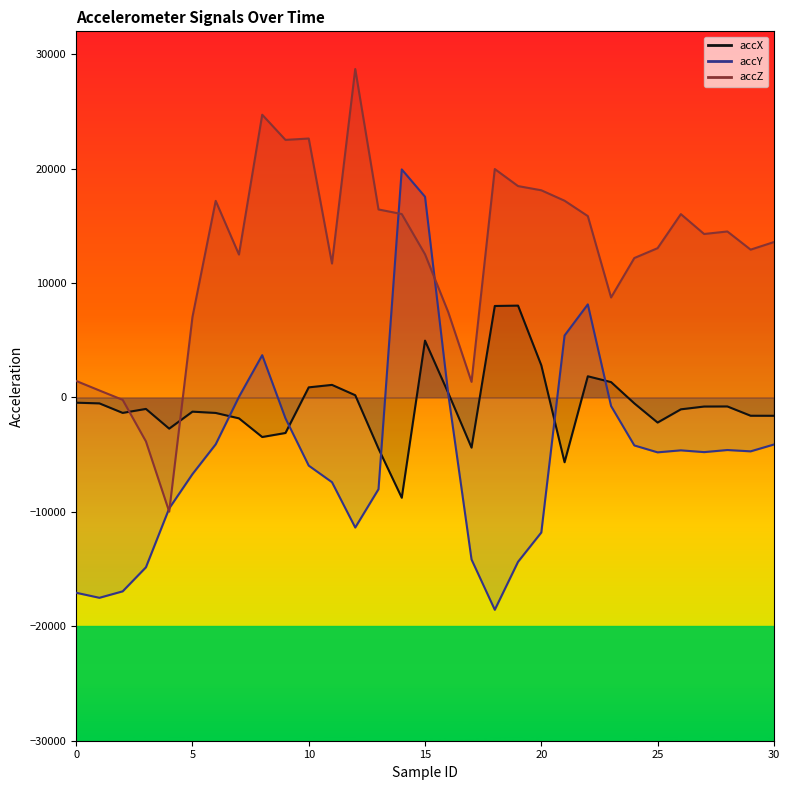

Which series has the largest total across all categories?

accZ